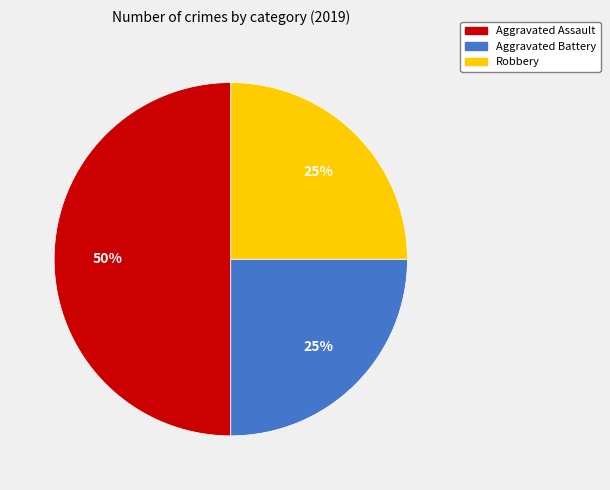

The Robbery slice represents 19% of the pie. True or false?

False